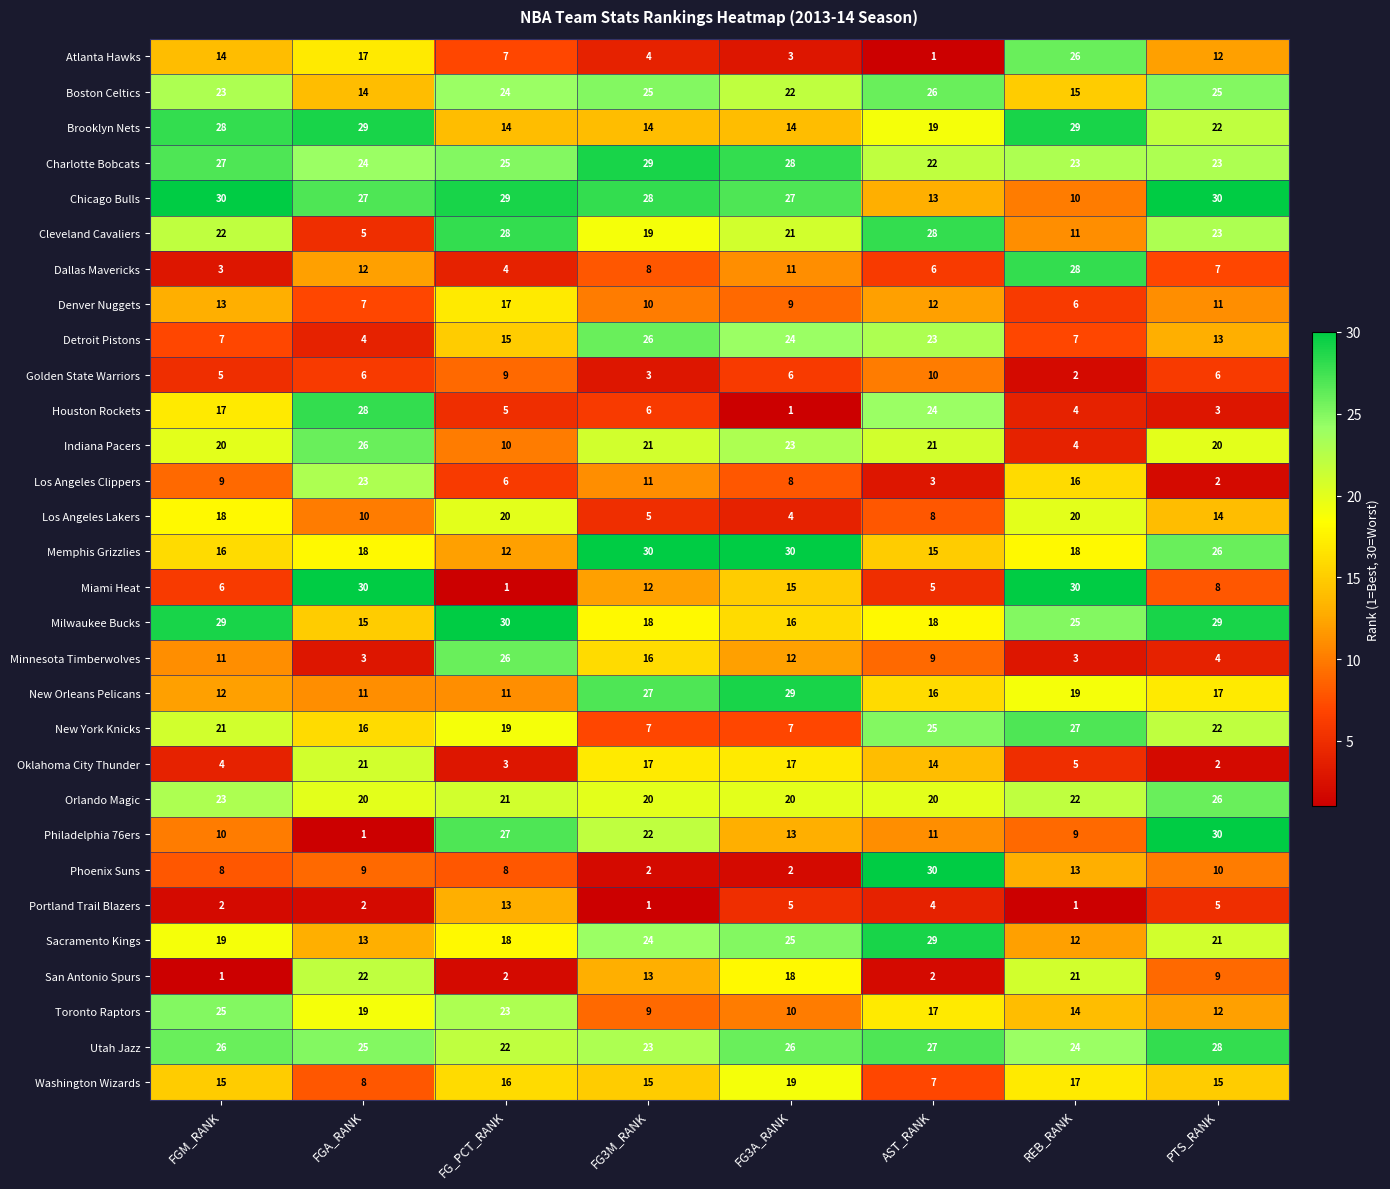

What is the sum of the Miami Heat values at FGM_RANK and AST_RANK?

11